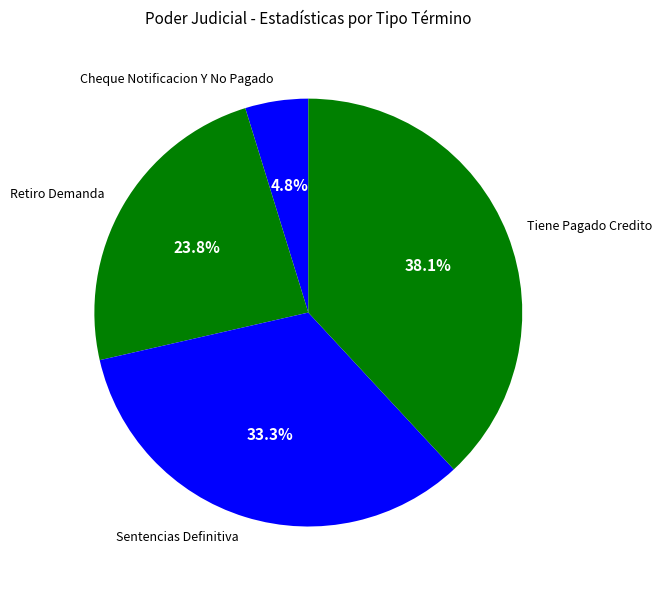

To the nearest percent, what is the difference between the largest and smallest slice percentages?

33%